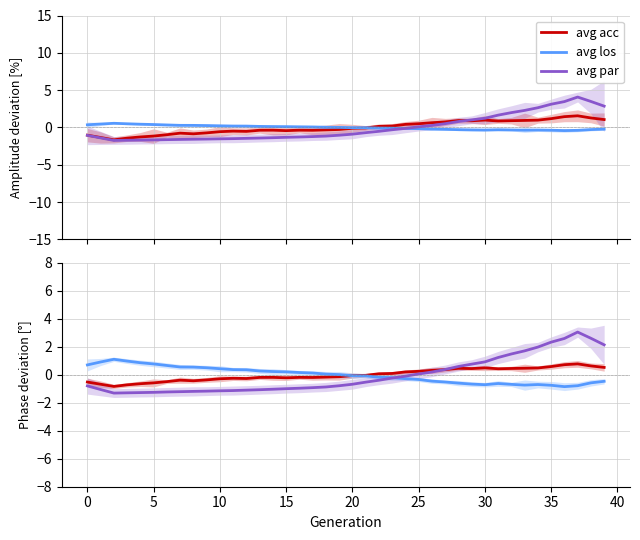

What value does the avg par series have at 38?

2.6